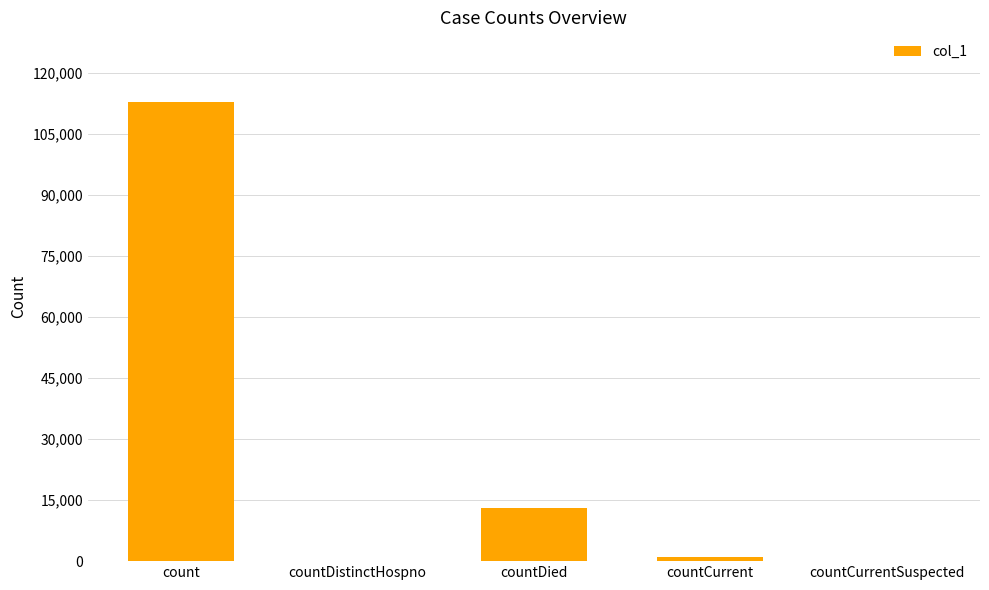

What is the change in value from count to countDistinctHospno?

-112869